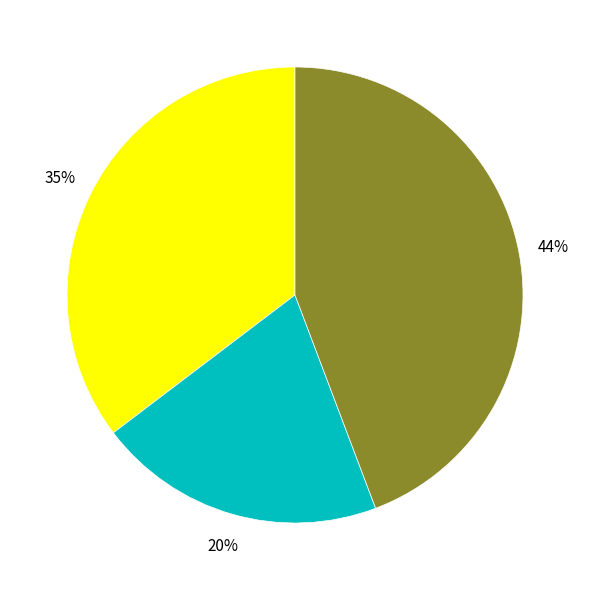

To the nearest percent, what is the average slice percentage?

33%